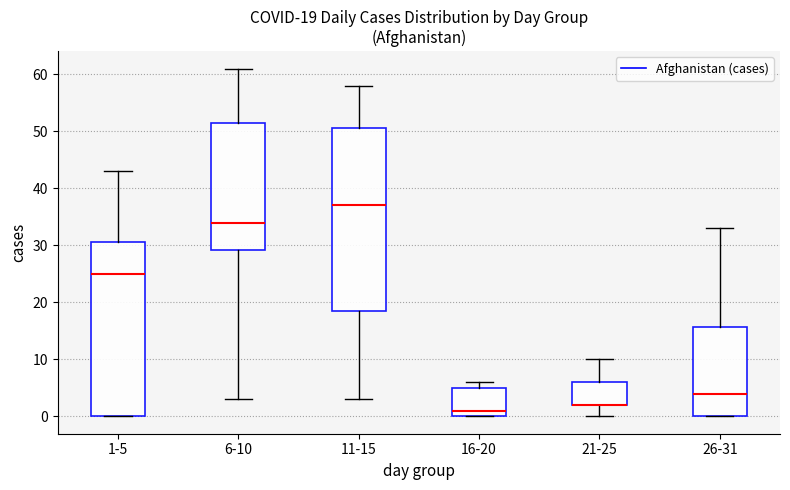

Which box is the tallest, from its lower edge to its upper edge?

11-15